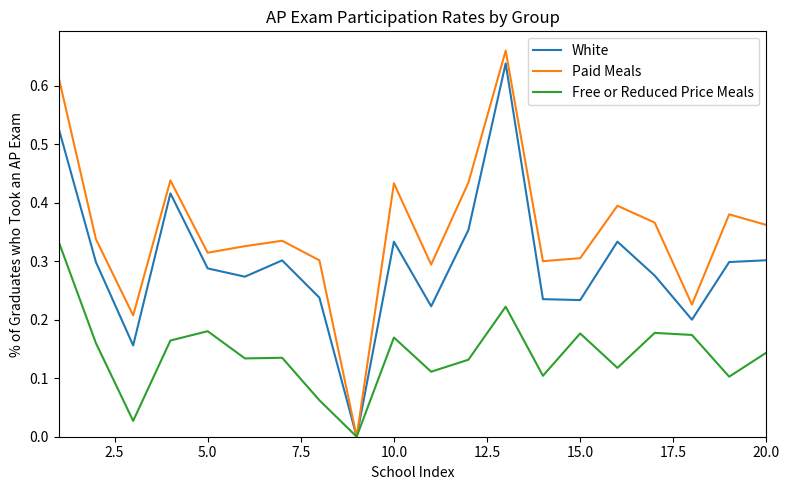

What are all the series names shown in the legend?

White, Paid Meals, Free or Reduced Price Meals